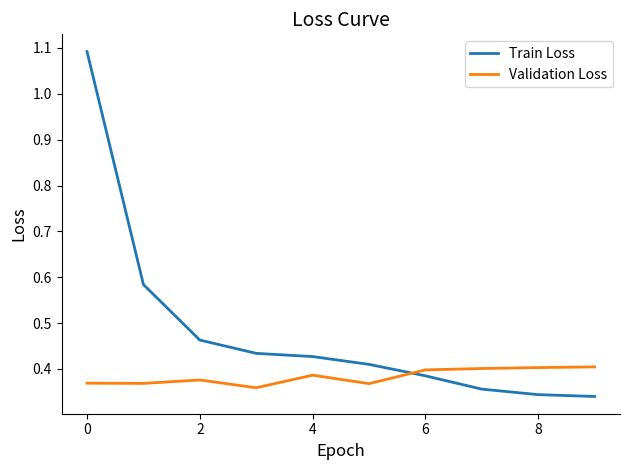

Count the Train Loss values in the range 0 to 1.

9